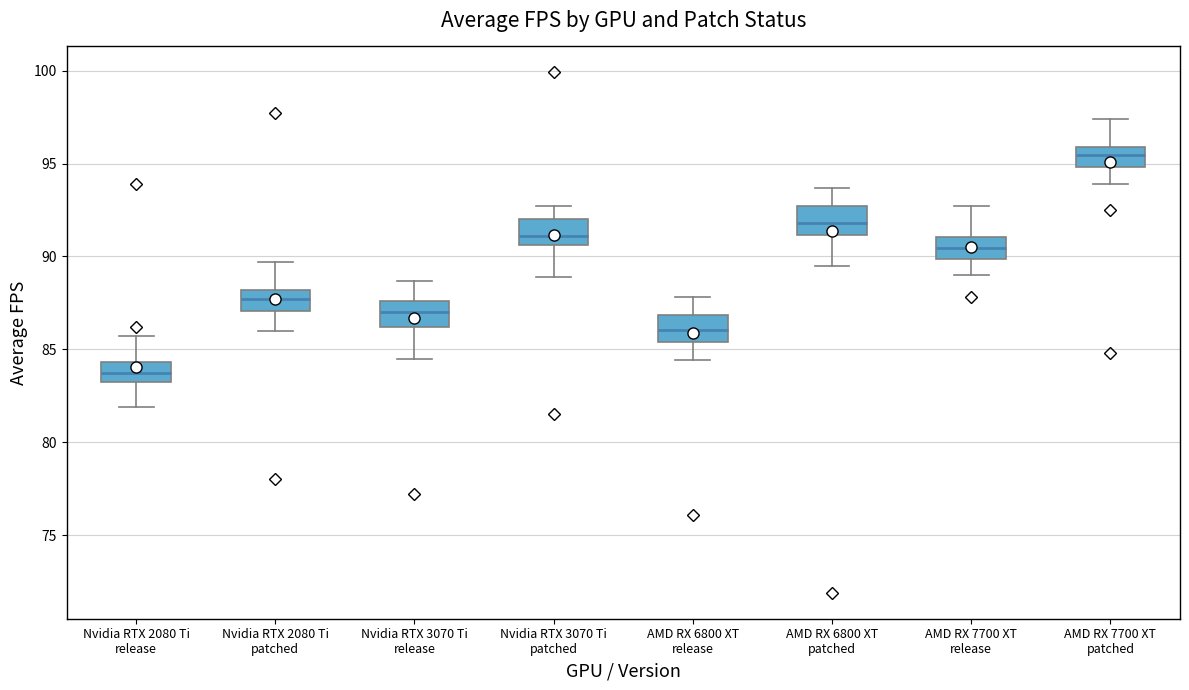

Which box has the lowest median line?

Nvidia RTX 2080 Ti release